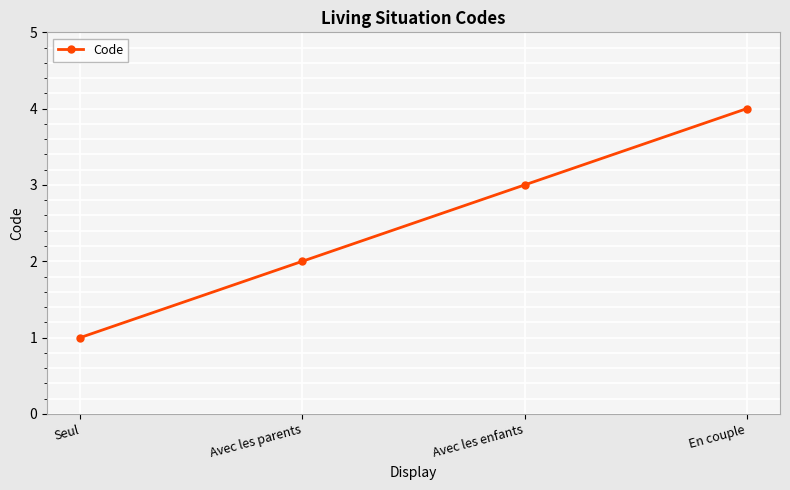

Reading right to left, extract all data points from this chart.

4	3	2	1